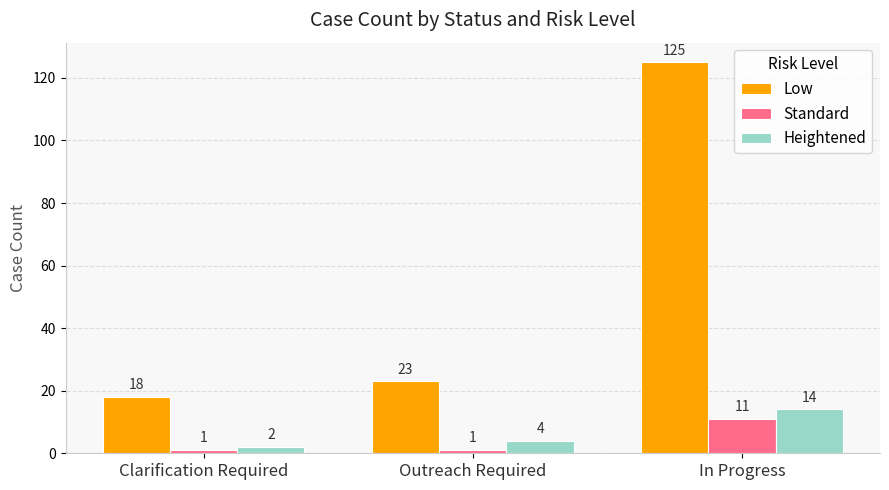

What is the label of the 1st bar from the left?

Clarification Required